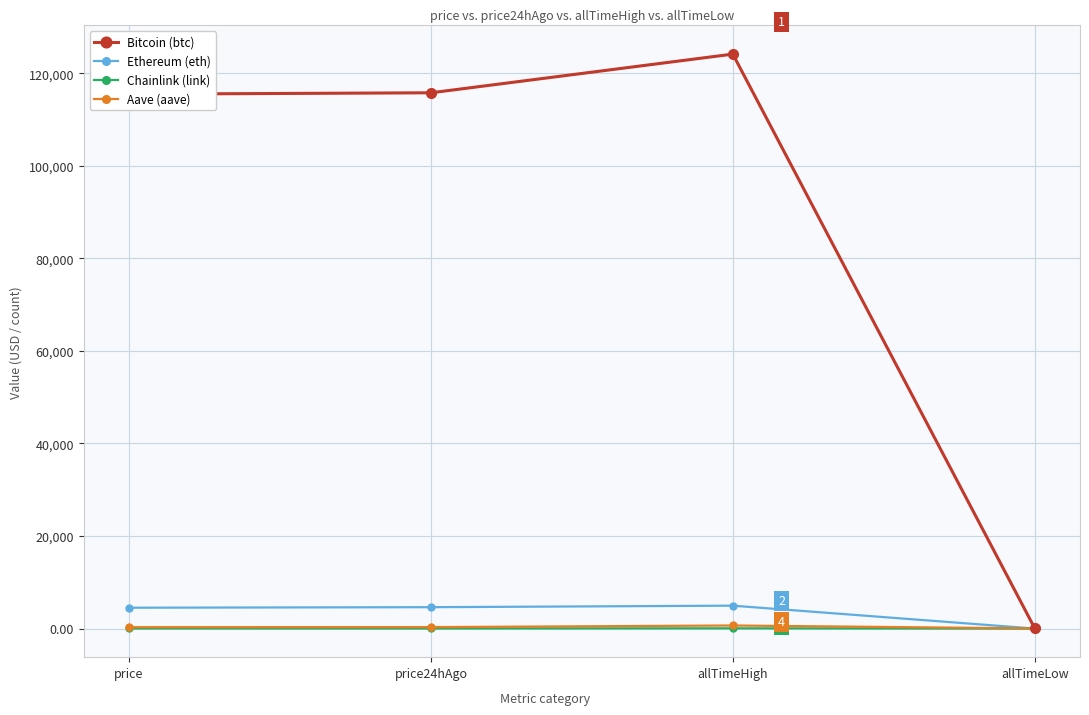

What is the difference between the highest and lowest values at allTimeLow?

67.7